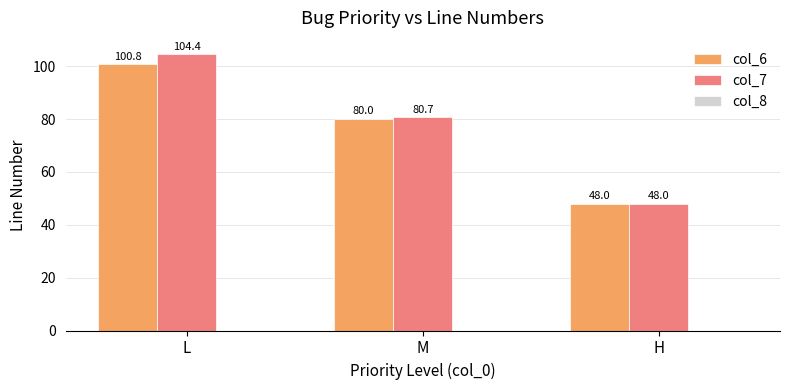

Which series has the largest total across all categories?

col_7